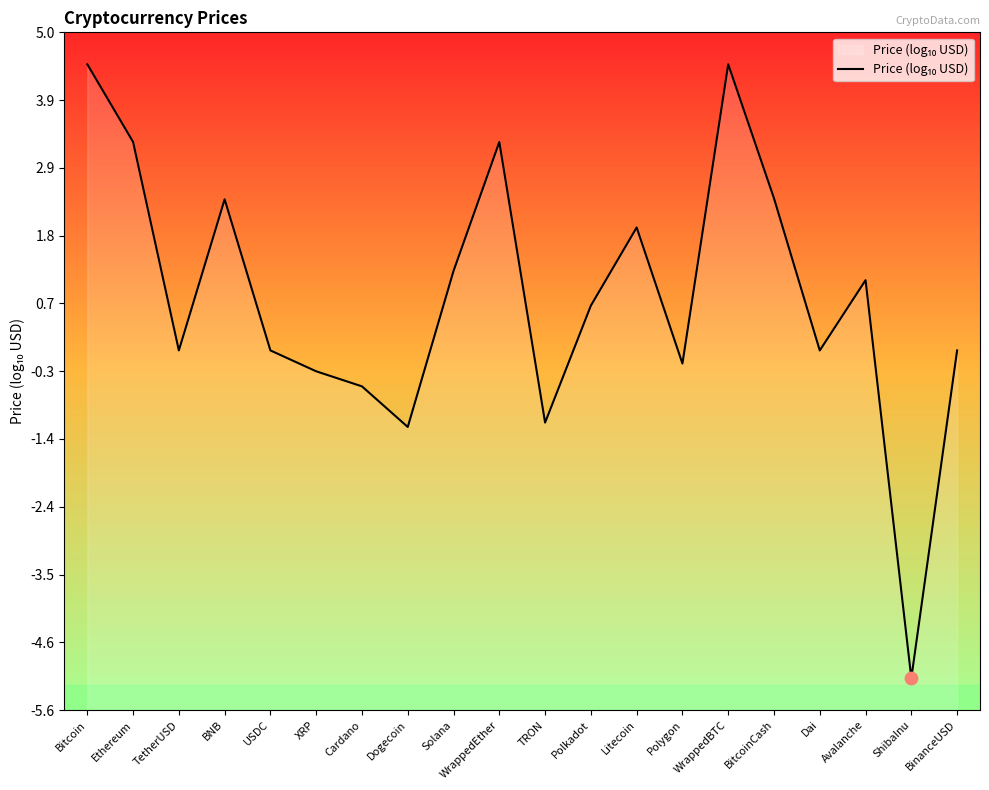

What is the change in value from ShibaInu to BinanceUSD?

+5.1